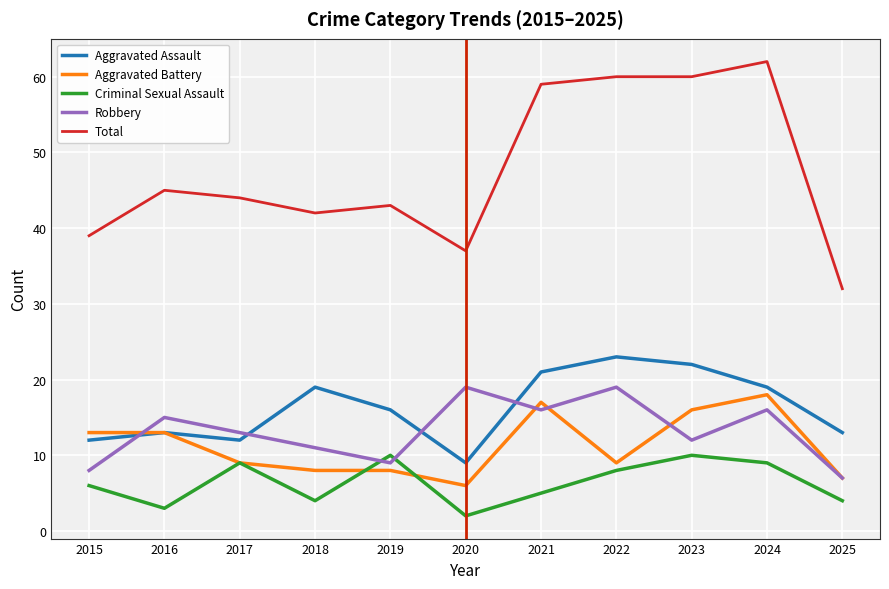

At which label does Total reach its peak?

2024